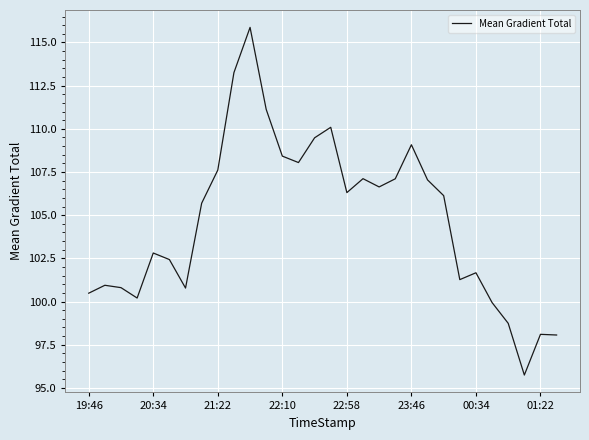

Does the chart display data point markers on the line(s)?

No